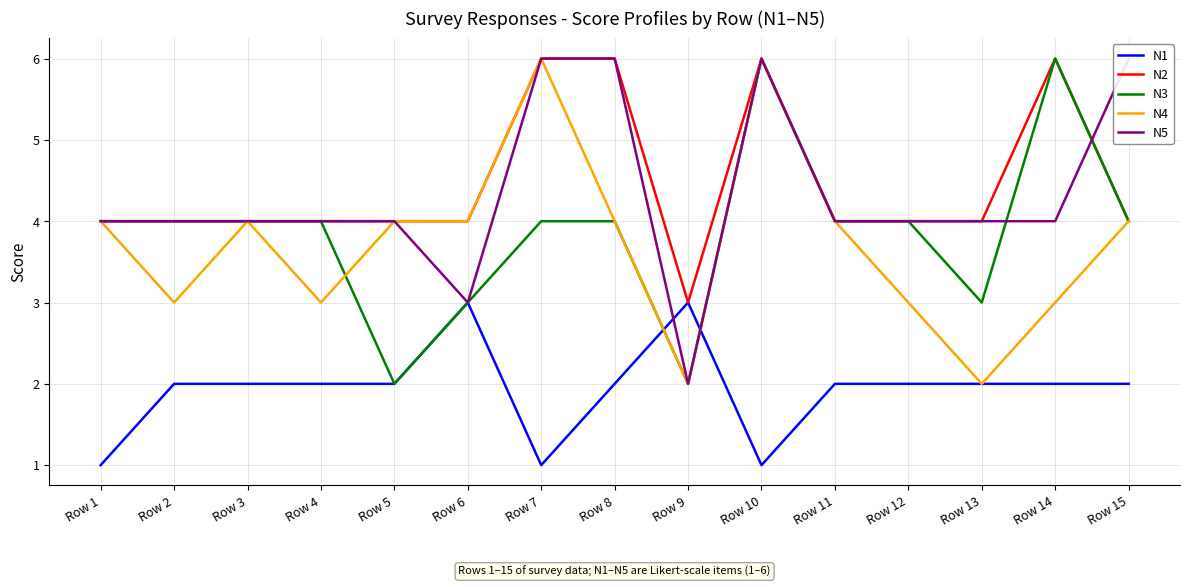

Reading left to right, transcribe all the data shown in this chart.

N1: Row 1=1	Row 2=2	Row 3=2	Row 4=2	Row 5=2	Row 6=3	Row 7=1	Row 8=2	Row 9=3	Row 10=1	Row 11=2	Row 12=2	Row 13=2	Row 14=2	Row 15=2
N2: Row 1=4	Row 2=4	Row 3=4	Row 4=4	Row 5=4	Row 6=4	Row 7=6	Row 8=6	Row 9=3	Row 10=6	Row 11=4	Row 12=4	Row 13=4	Row 14=6	Row 15=4
N3: Row 1=4	Row 2=4	Row 3=4	Row 4=4	Row 5=2	Row 6=3	Row 7=4	Row 8=4	Row 9=2	Row 10=6	Row 11=4	Row 12=4	Row 13=3	Row 14=6	Row 15=4
N4: Row 1=4	Row 2=3	Row 3=4	Row 4=3	Row 5=4	Row 6=4	Row 7=6	Row 8=4	Row 9=2	Row 10=6	Row 11=4	Row 12=3	Row 13=2	Row 14=3	Row 15=4
N5: Row 1=4	Row 2=4	Row 3=4	Row 4=4	Row 5=4	Row 6=3	Row 7=6	Row 8=6	Row 9=2	Row 10=6	Row 11=4	Row 12=4	Row 13=4	Row 14=4	Row 15=6